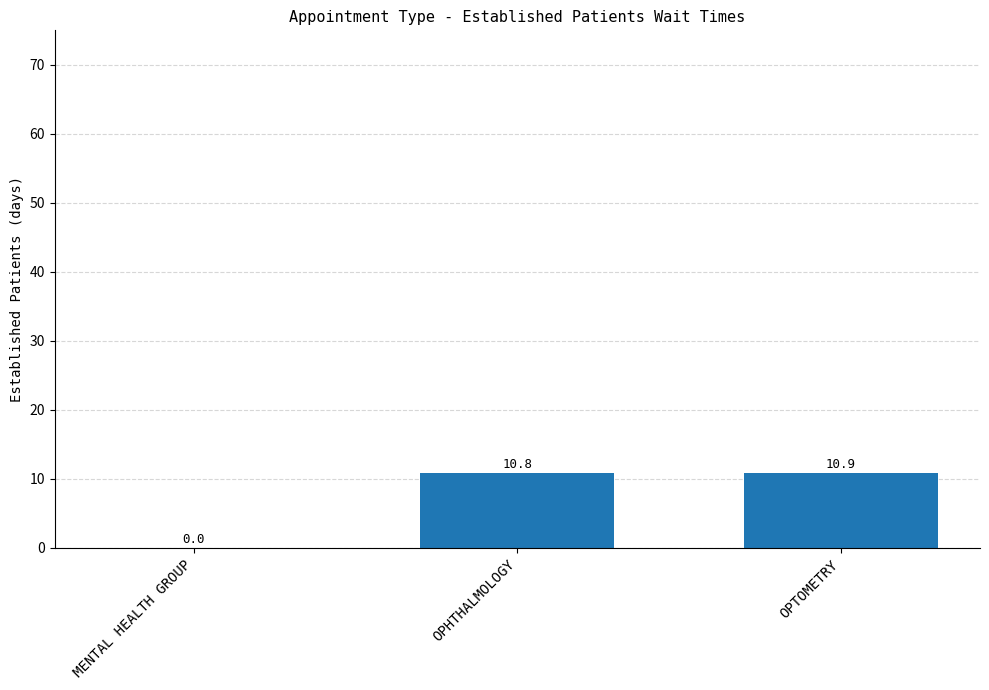

Between OPTOMETRY and OPHTHALMOLOGY, which is larger?

OPTOMETRY